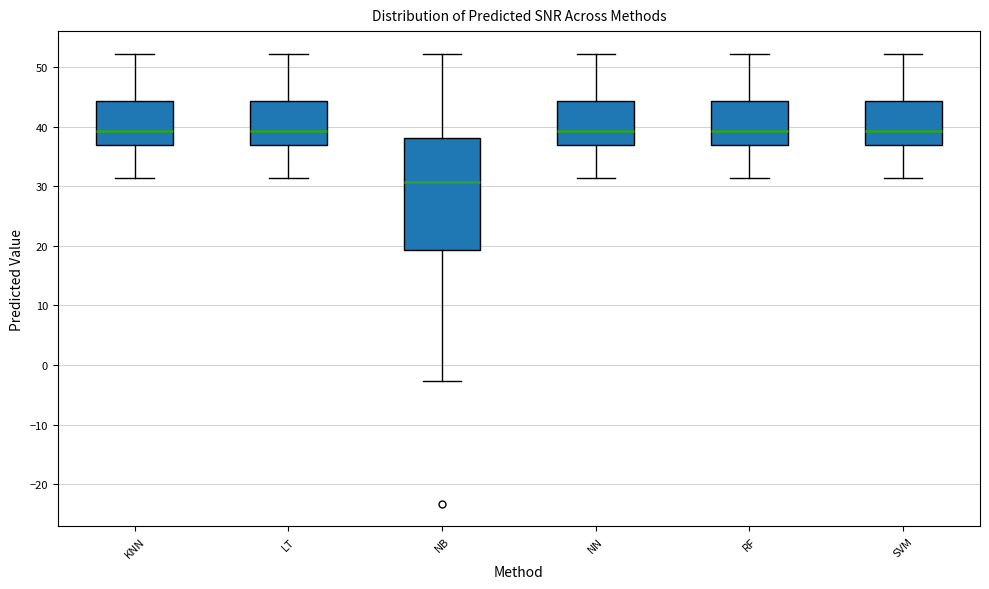

Reading left to right, read every box against the y-axis: the position of its median line, the range the box covers, and the ends of its whiskers. The values are not printed on the chart, so give them approximately, as read against the axis.

KNN: median 39, box 37 to 44, whiskers 31 to 52
LT: median 39, box 37 to 44, whiskers 31 to 52
NB: median 31, box 19 to 38, whiskers -3 to 52
NN: median 39, box 37 to 44, whiskers 31 to 52
RF: median 39, box 37 to 44, whiskers 31 to 52
SVM: median 39, box 37 to 44, whiskers 31 to 52